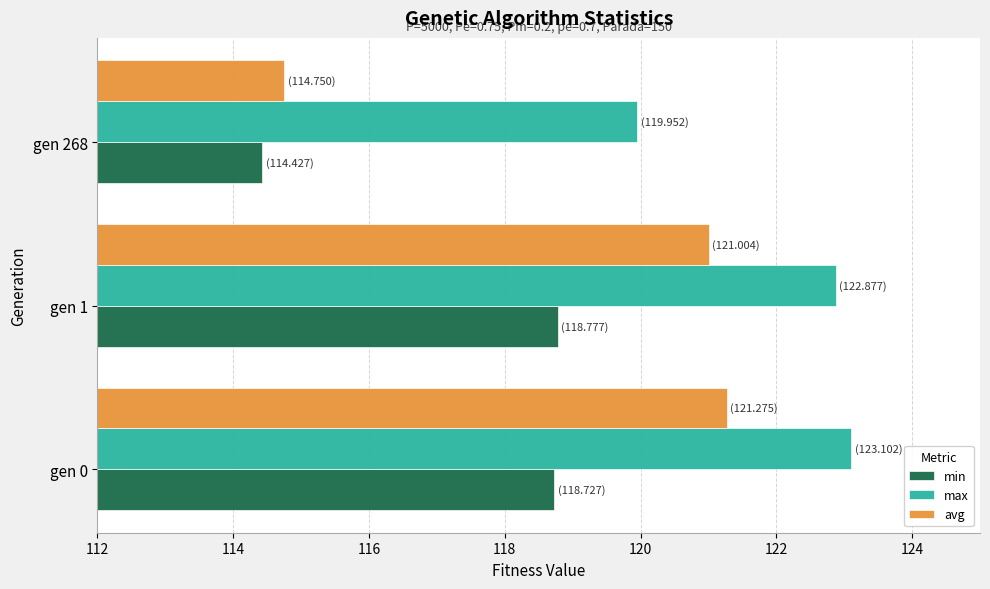

At which label does min reach its minimum?

gen 268